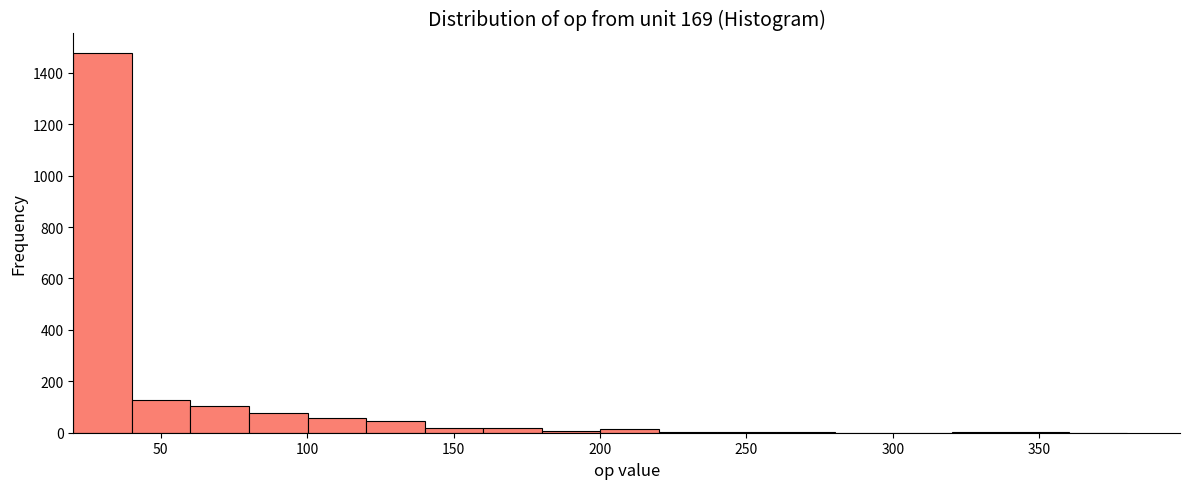

Reading left to right, transcribe this chart: for each bar, give the range it covers on the x-axis and its height. Neither the bar edges nor the heights are printed on the chart, so give them approximately, as read against the axes.

20 to 40: 1480
40 to 60: 120
60 to 80: 100
80 to 100: 80
100 to 120: 60
120 to 140: 40
140 to 160: 20
160 to 180: under 20
180 to 200: under 20
200 to 220: under 20
220 to 240: under 20
240 to 260: under 20
260 to 280: under 20
280 to 300: 0
300 to 320: 0
320 to 340: under 20
340 to 360: under 20
360 to 380: 0